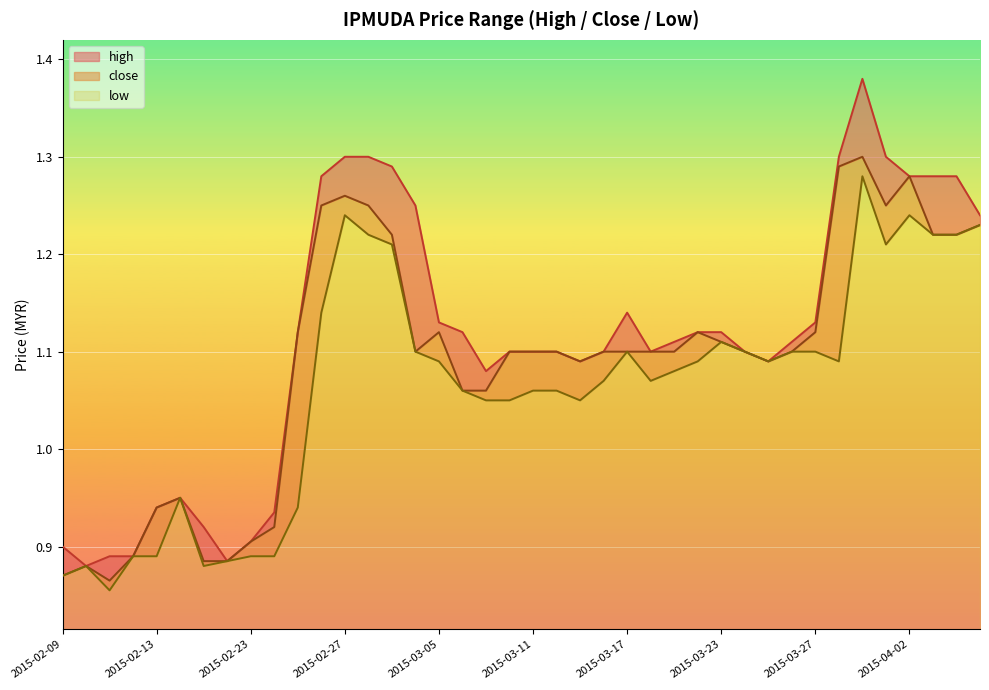

True or false: low and high cross at least once.

False